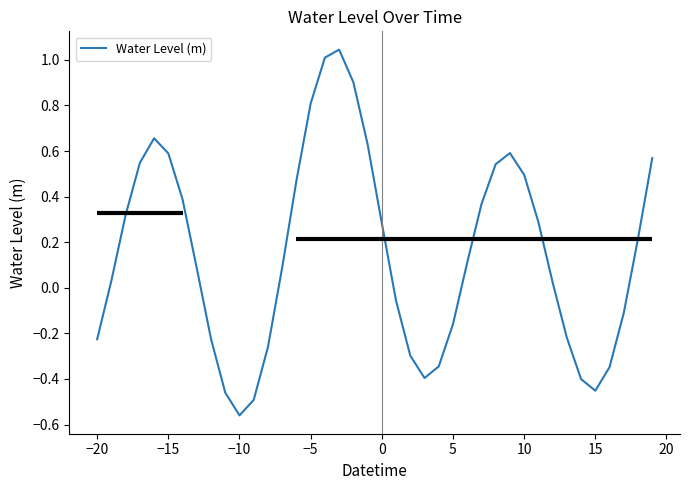

Is it true that Water Level (m) equals 0.5 at 10?

True